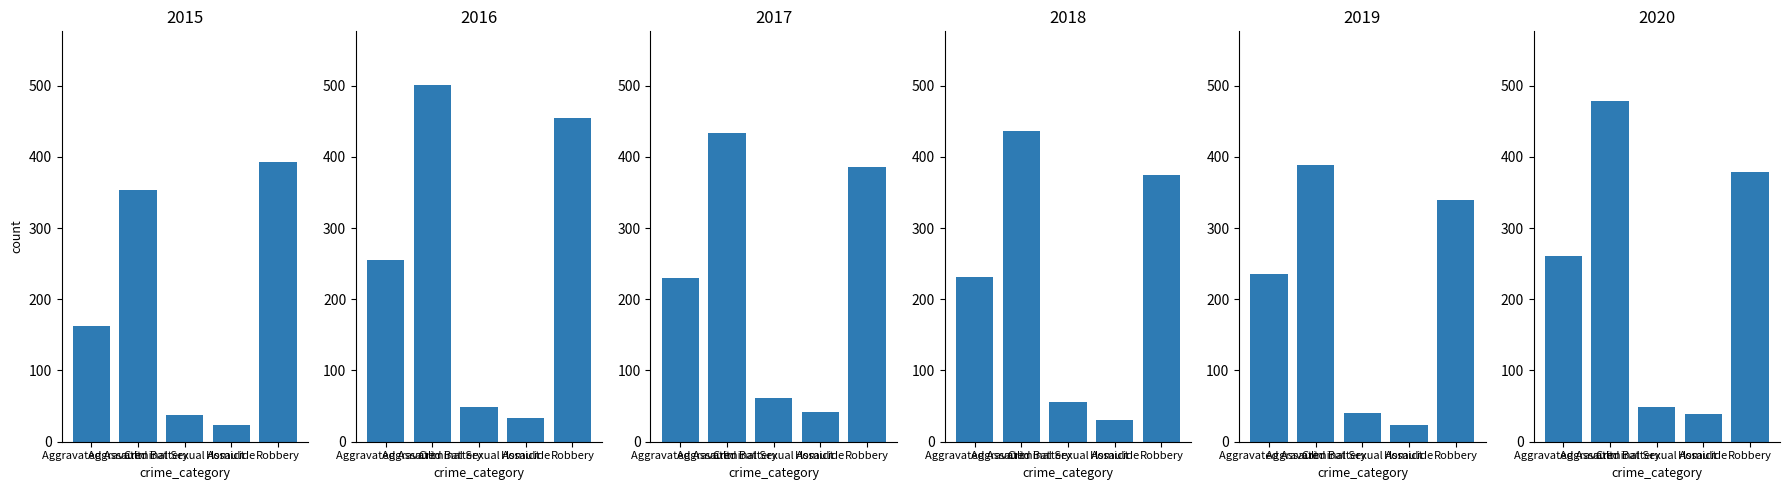

What is the label of the 5th bar from the left?

Robbery